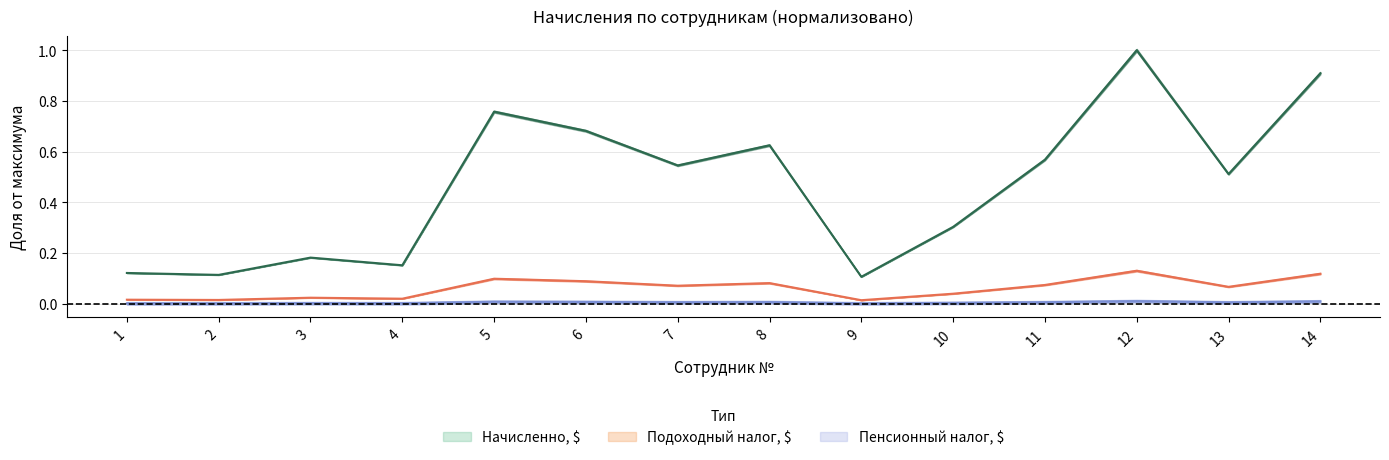

True or false: Пенсионный налог, $ and Подоходный налог, $ intersect in this chart.

False